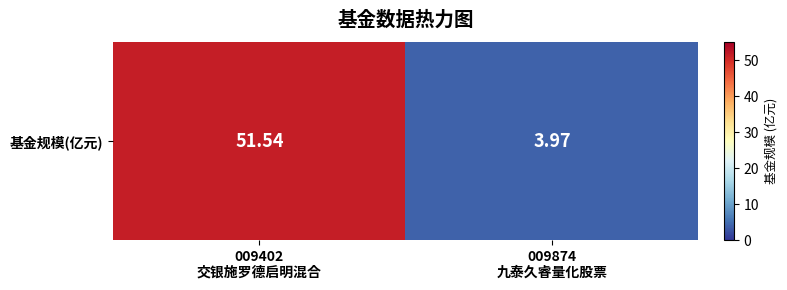

List the labels in order of value, smallest first.

009874
九泰久睿量化股票, 009402
交银施罗德启明混合